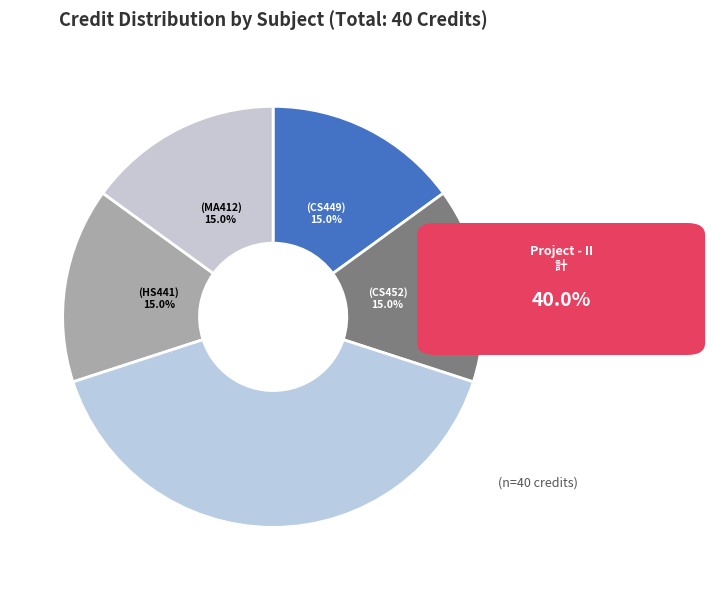

Count the number of slices in the pie.

5